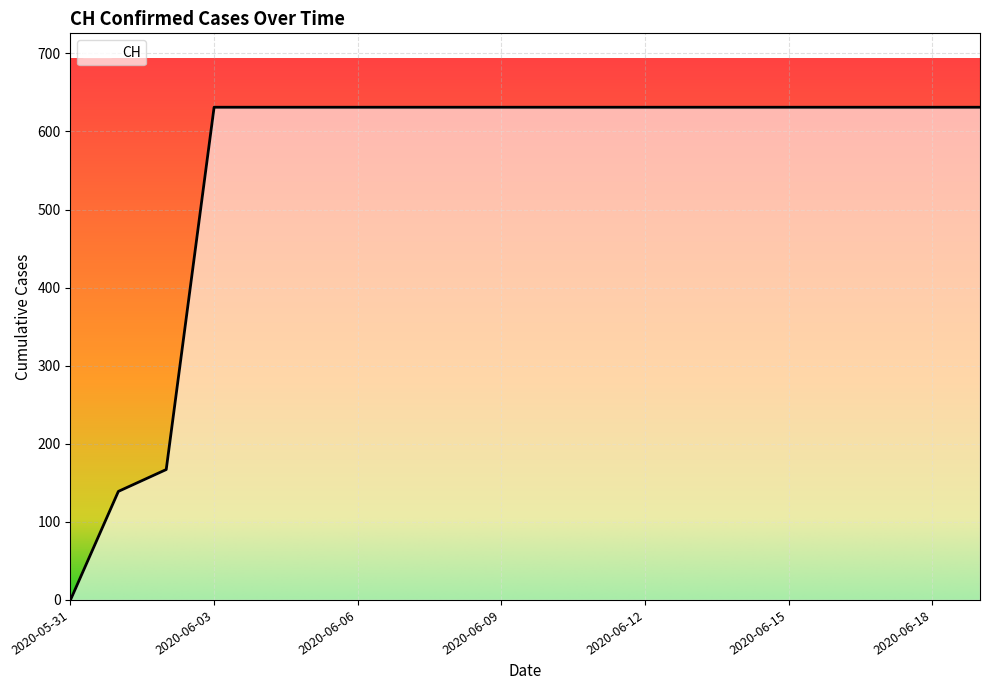

What is the difference between the maximum and minimum values?

631